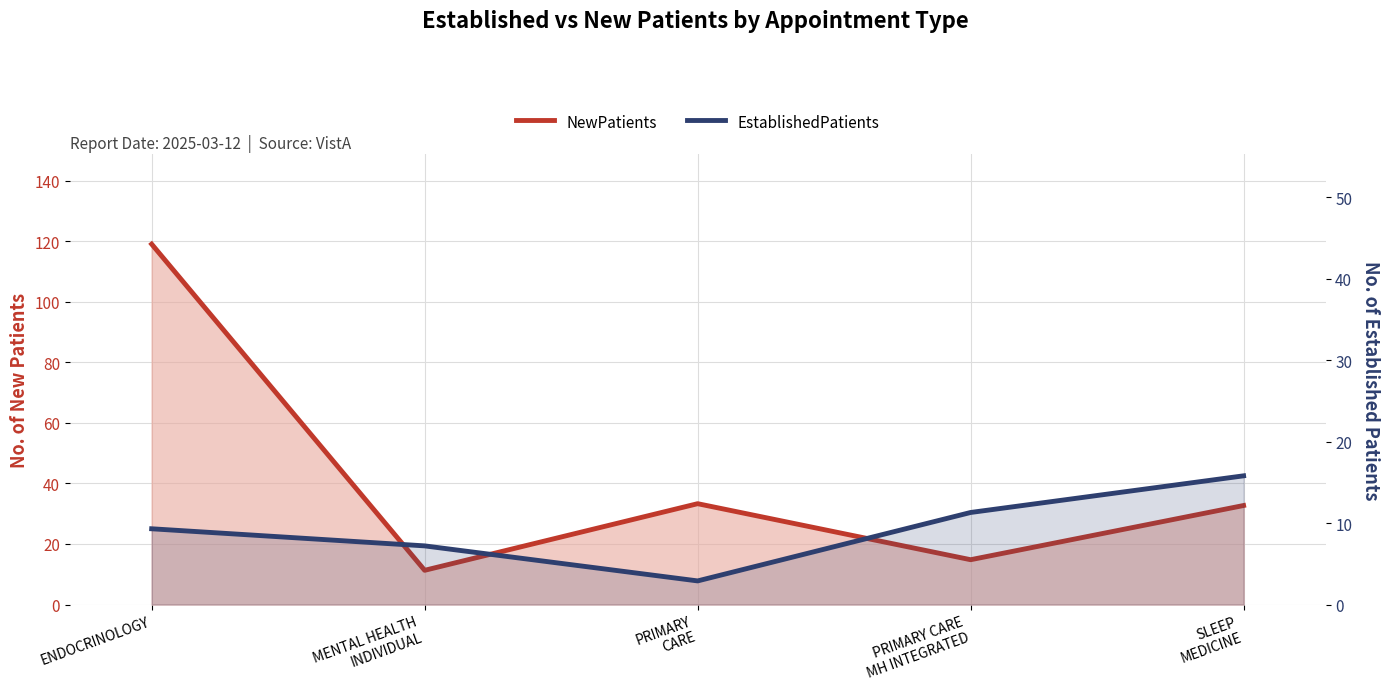

Which label corresponds to the largest value in the chart?

ENDOCRINOLOGY